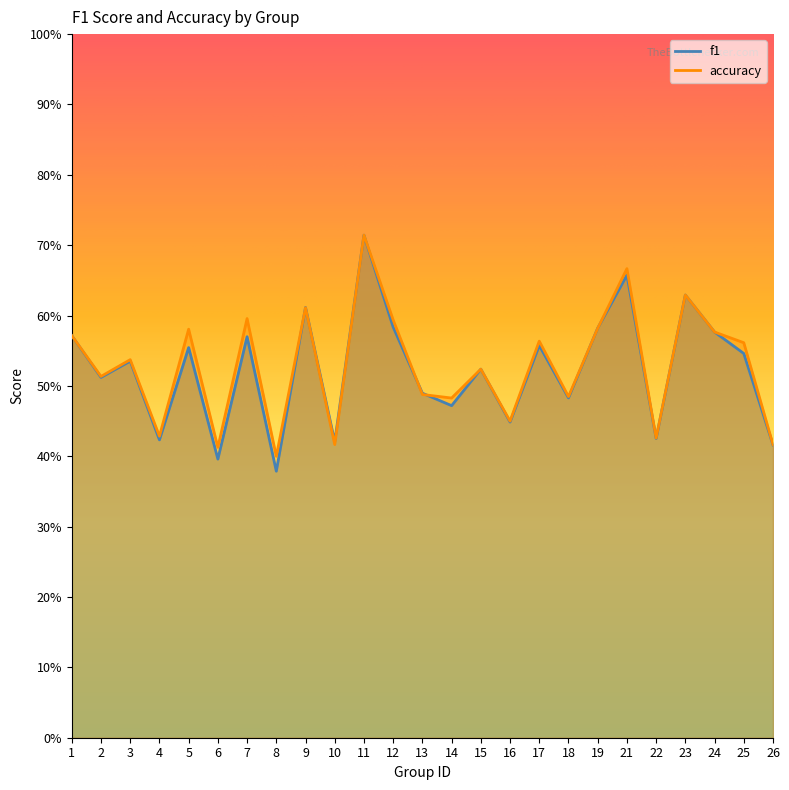

Is it true that f1 equals 0.1 at 16?

False